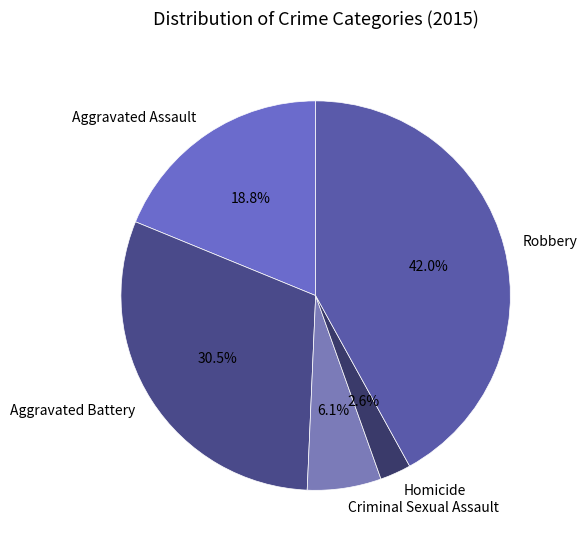

Is there a majority slice in this chart?

No